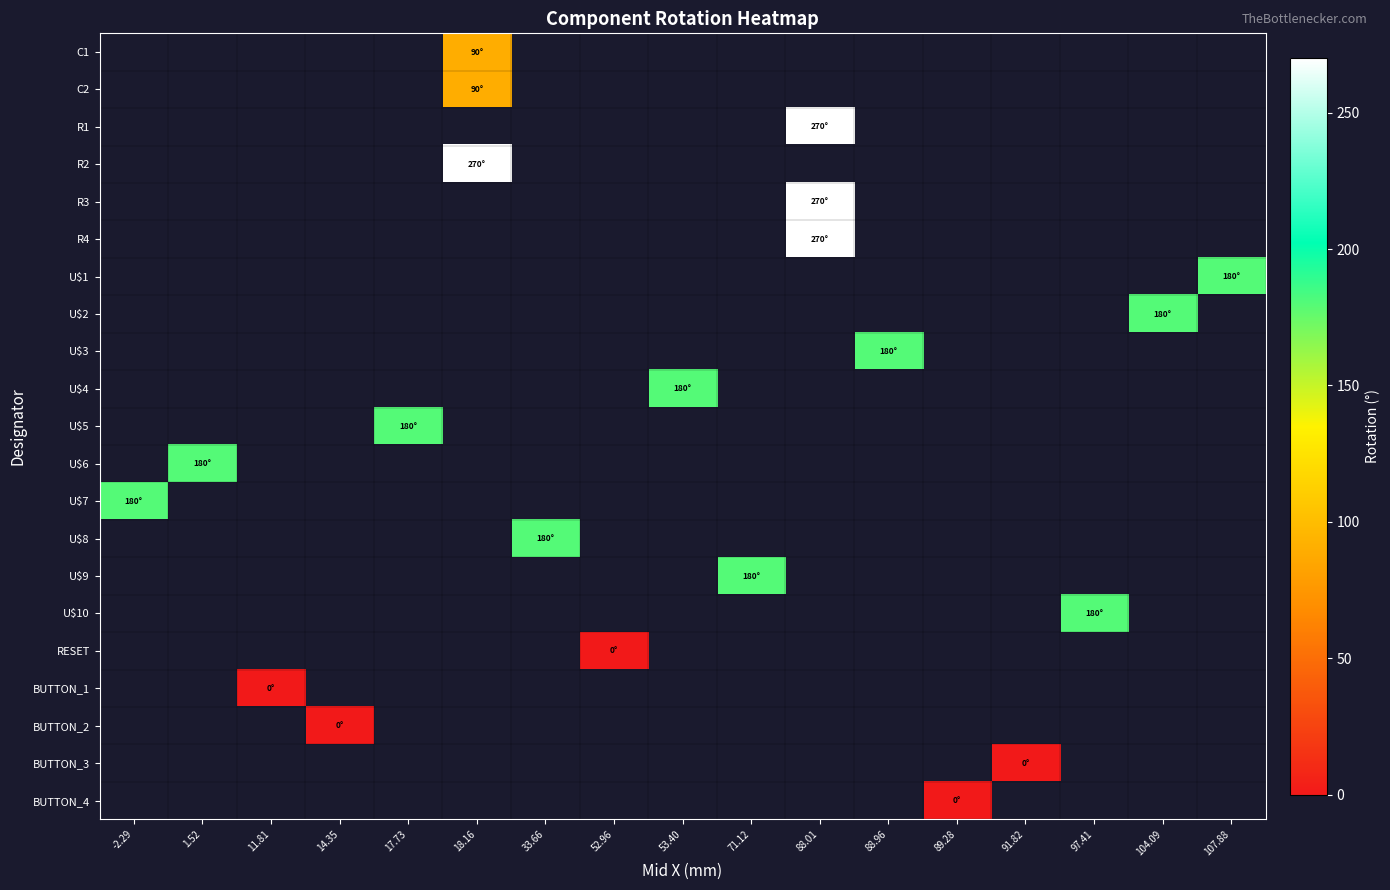

Is the value of U$2 at 53.40 greater than the value of U$10 at -2.29?

No